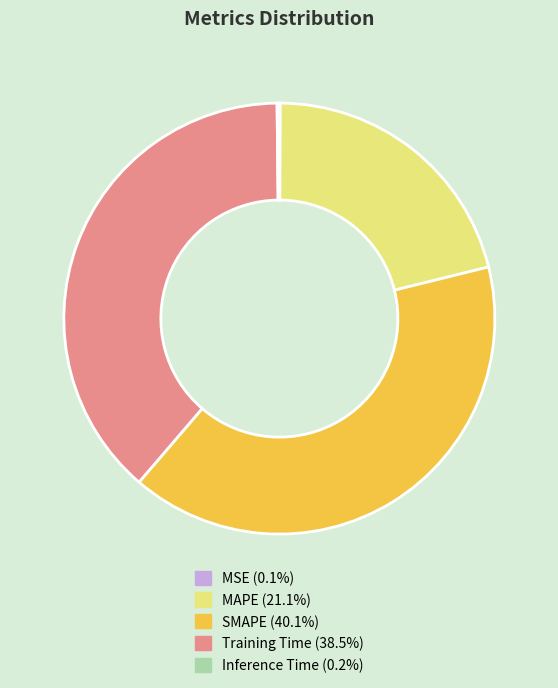

Does any single category account for the majority?

No